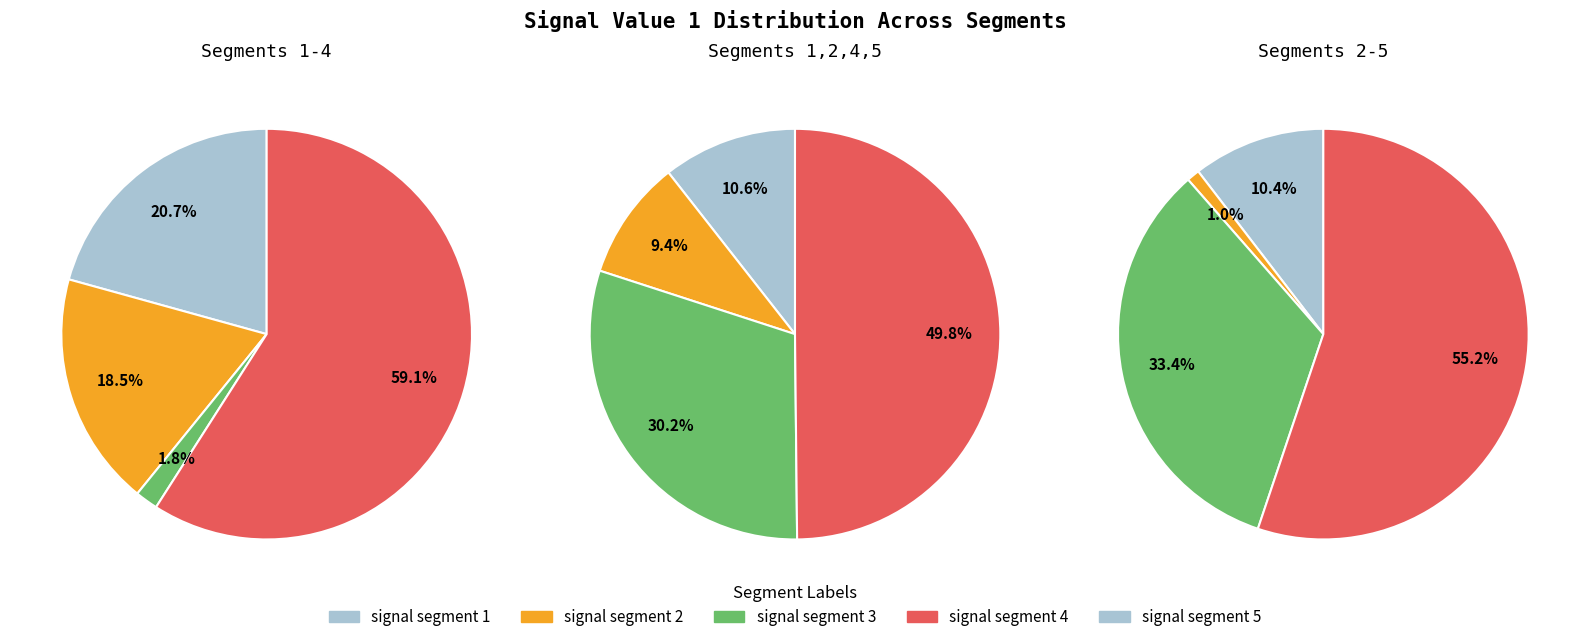

To the nearest percent, what portion does signal segment 1 represent?

10%